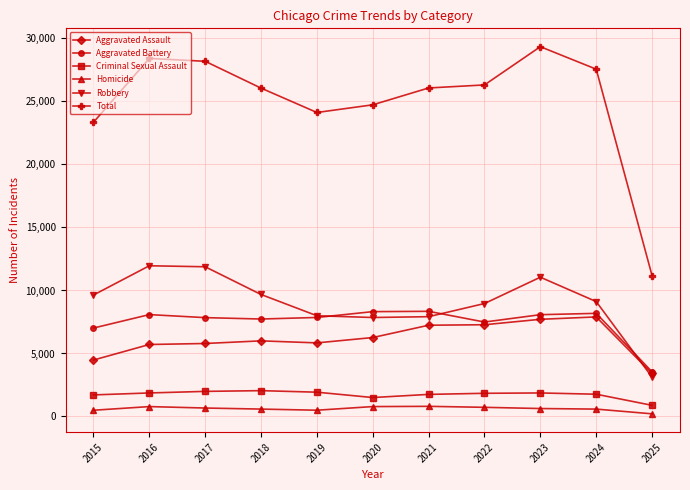

The Robbery series shows 16646 at 2018. True or false?

False